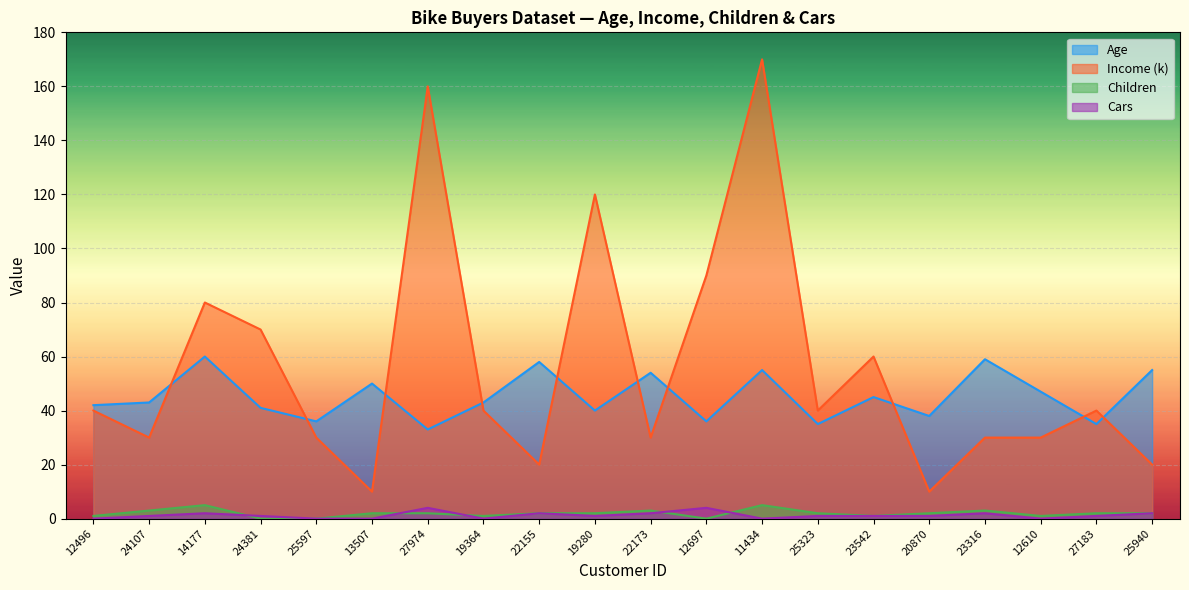

Reading right to left, transcribe all the data shown in this chart.

Age: 25940=55	27183=35	12610=47	23316=59	20870=38	23542=45	25323=35	11434=55	12697=36	22173=54	19280=40	22155=58	19364=43	27974=33	13507=50	25597=36	24381=41	14177=60	24107=43	12496=42
Income (k): 25940=20	27183=40	12610=30	23316=30	20870=10	23542=60	25323=40	11434=170	12697=90	22173=30	19280=120	22155=20	19364=40	27974=160	13507=10	25597=30	24381=70	14177=80	24107=30	12496=40
Children: 25940=2	27183=2	12610=1	23316=3	20870=2	23542=1	25323=2	11434=5	12697=0	22173=3	19280=2	22155=2	19364=1	27974=2	13507=2	25597=0	24381=0	14177=5	24107=3	12496=1
Cars: 25940=2	27183=1	12610=0	23316=2	20870=1	23542=1	25323=1	11434=0	12697=4	22173=2	19280=1	22155=2	19364=0	27974=4	13507=0	25597=0	24381=1	14177=2	24107=1	12496=0